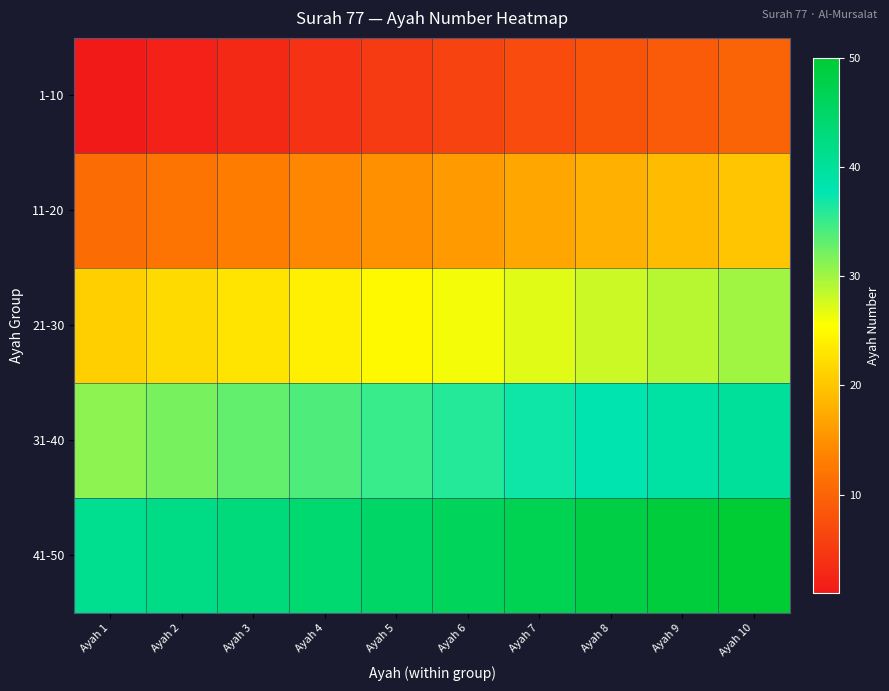

Reading left to right, extract all data points from this chart.

1-10: Ayah 1=1	Ayah 2=2	Ayah 3=3	Ayah 4=4	Ayah 5=5	Ayah 6=6	Ayah 7=7	Ayah 8=8	Ayah 9=9	Ayah 10=10
11-20: Ayah 1=11	Ayah 2=12	Ayah 3=13	Ayah 4=14	Ayah 5=15	Ayah 6=16	Ayah 7=17	Ayah 8=18	Ayah 9=19	Ayah 10=20
21-30: Ayah 1=21	Ayah 2=22	Ayah 3=23	Ayah 4=24	Ayah 5=25	Ayah 6=26	Ayah 7=27	Ayah 8=28	Ayah 9=29	Ayah 10=30
31-40: Ayah 1=31	Ayah 2=32	Ayah 3=33	Ayah 4=34	Ayah 5=35	Ayah 6=36	Ayah 7=37	Ayah 8=38	Ayah 9=39	Ayah 10=40
41-50: Ayah 1=41	Ayah 2=42	Ayah 3=43	Ayah 4=44	Ayah 5=45	Ayah 6=46	Ayah 7=47	Ayah 8=48	Ayah 9=49	Ayah 10=50